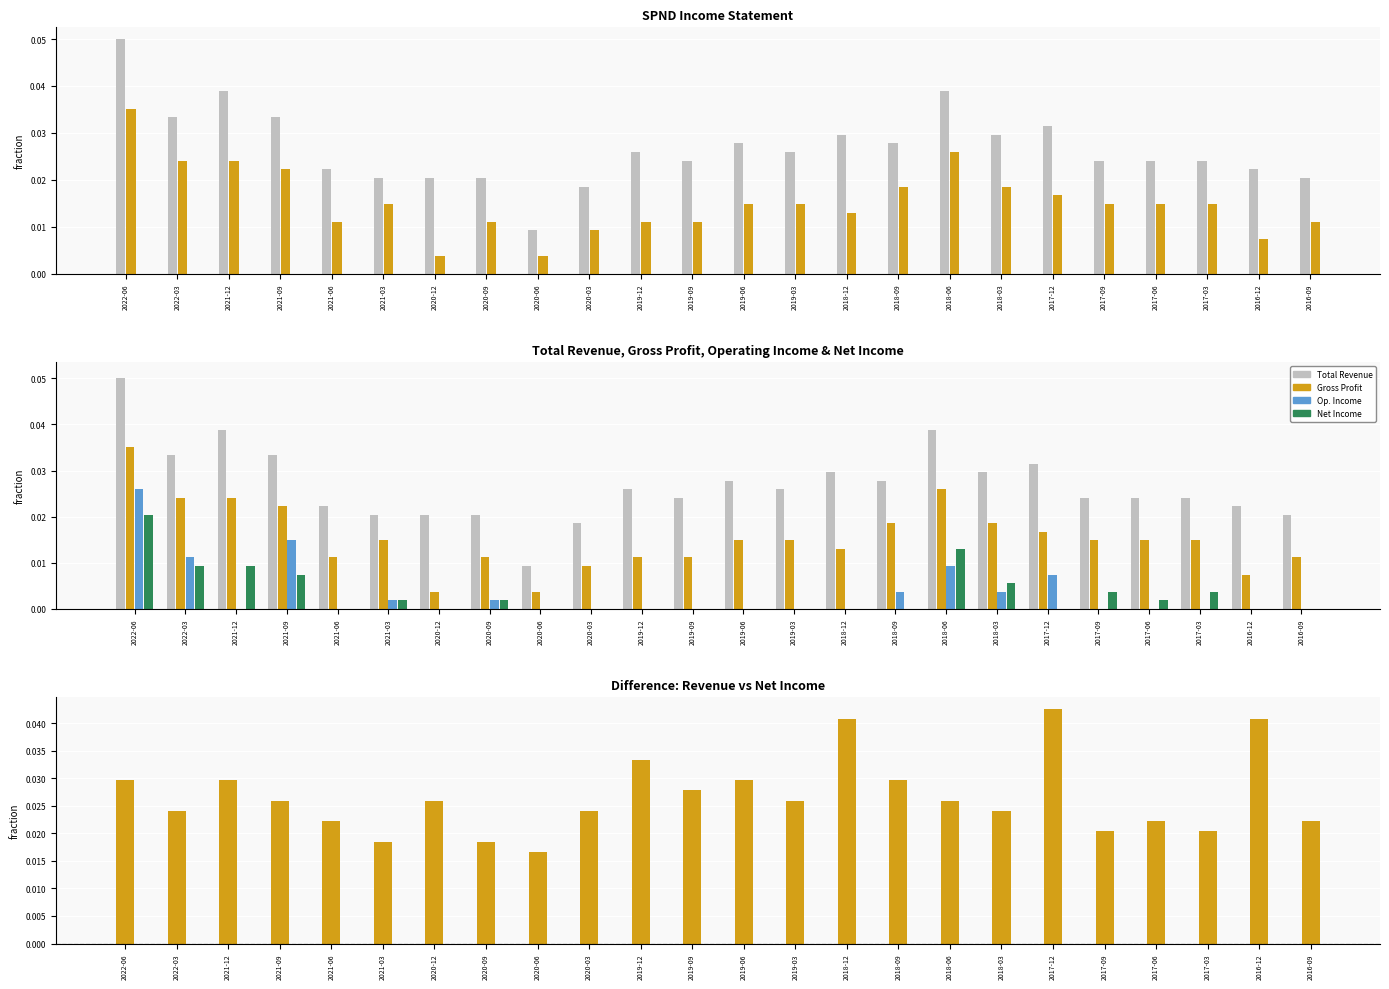

The value of Gross Profit at 2016-12 is 0.0. True or false?

False